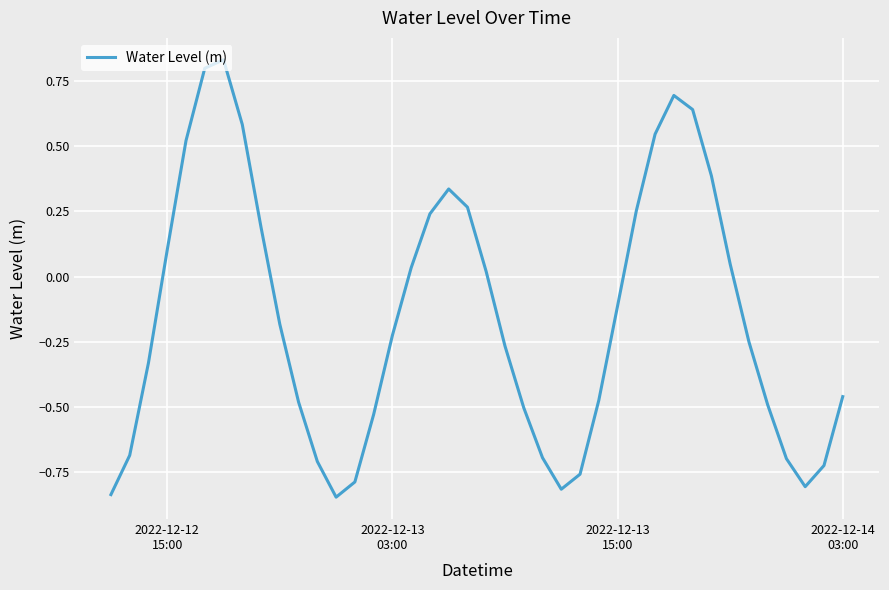

How many lines are shown in the chart?

1